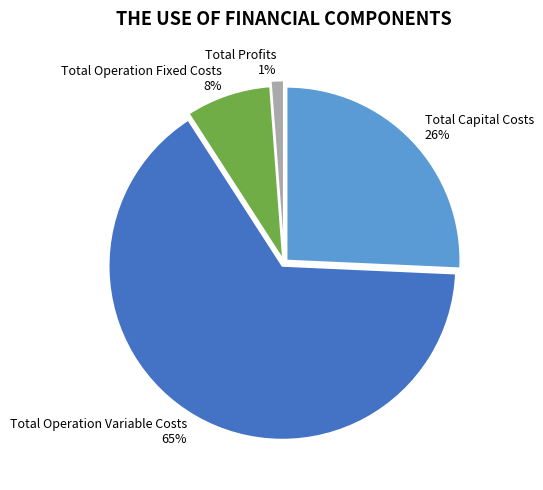

What is the ratio of the value at Total Capital Costs to the value at Total Operation Variable Costs?

0.4